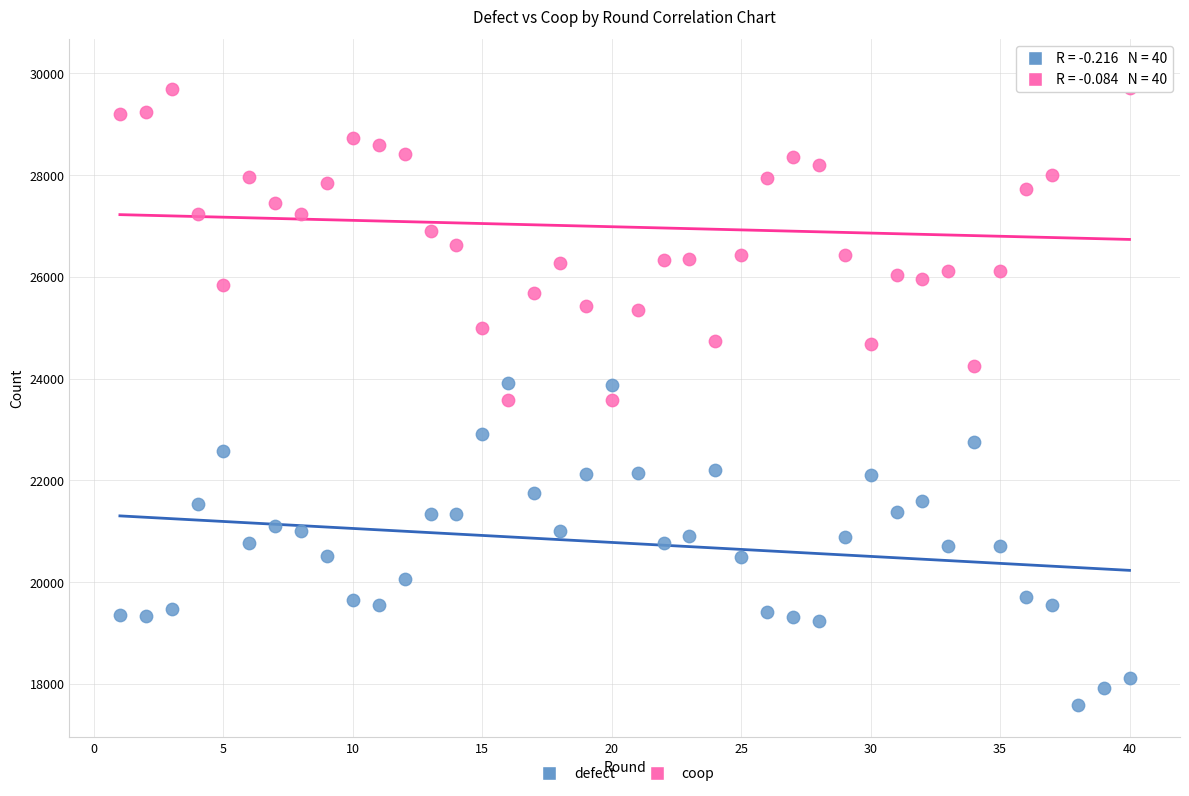

Across all data points, what is the range of X values (max minus min)?

39